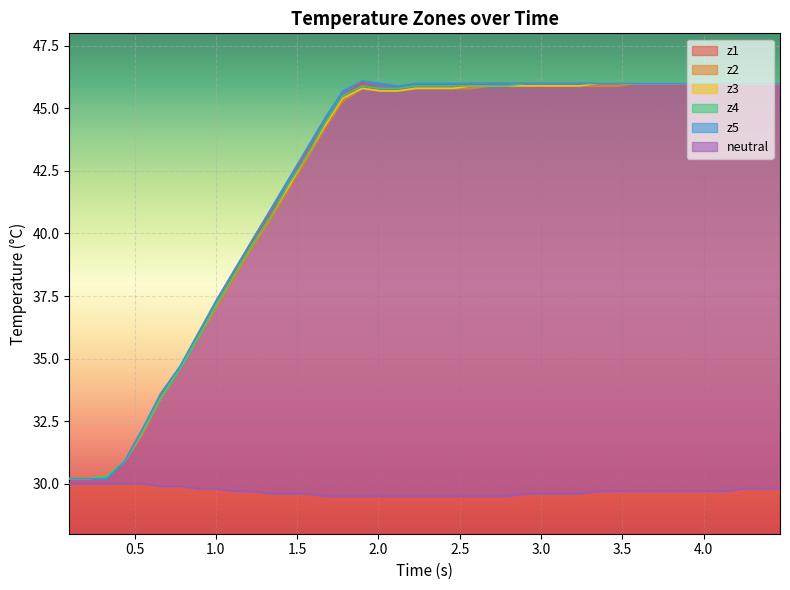

What is the lowest value of the z1 series?

30.2